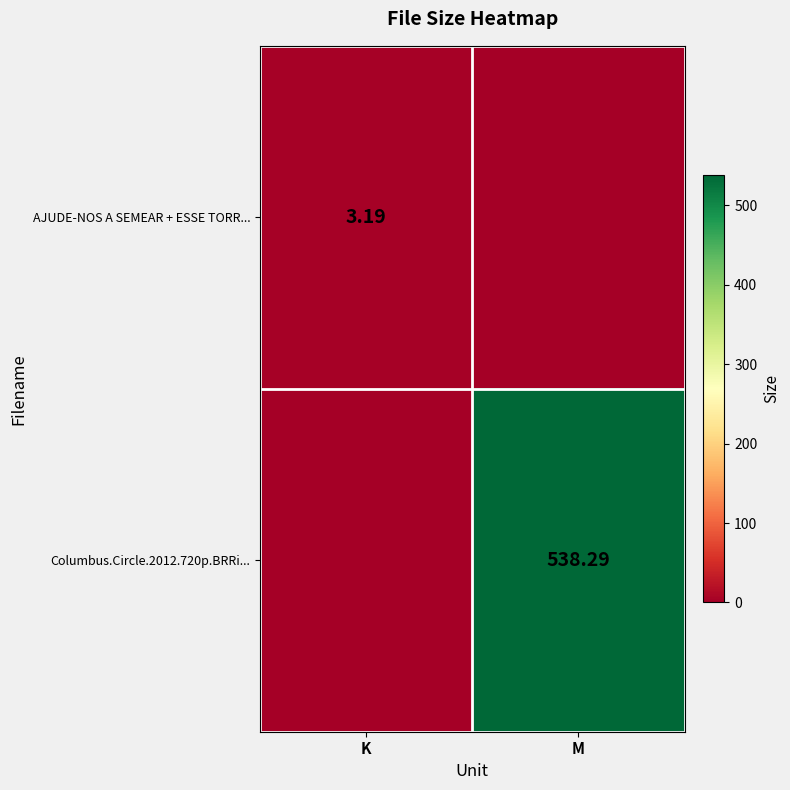

List the series in order of their overall mean, lowest first.

AJUDE-NOS A SEMEAR + ESSE TORR..., Columbus.Circle.2012.720p.BRRi...